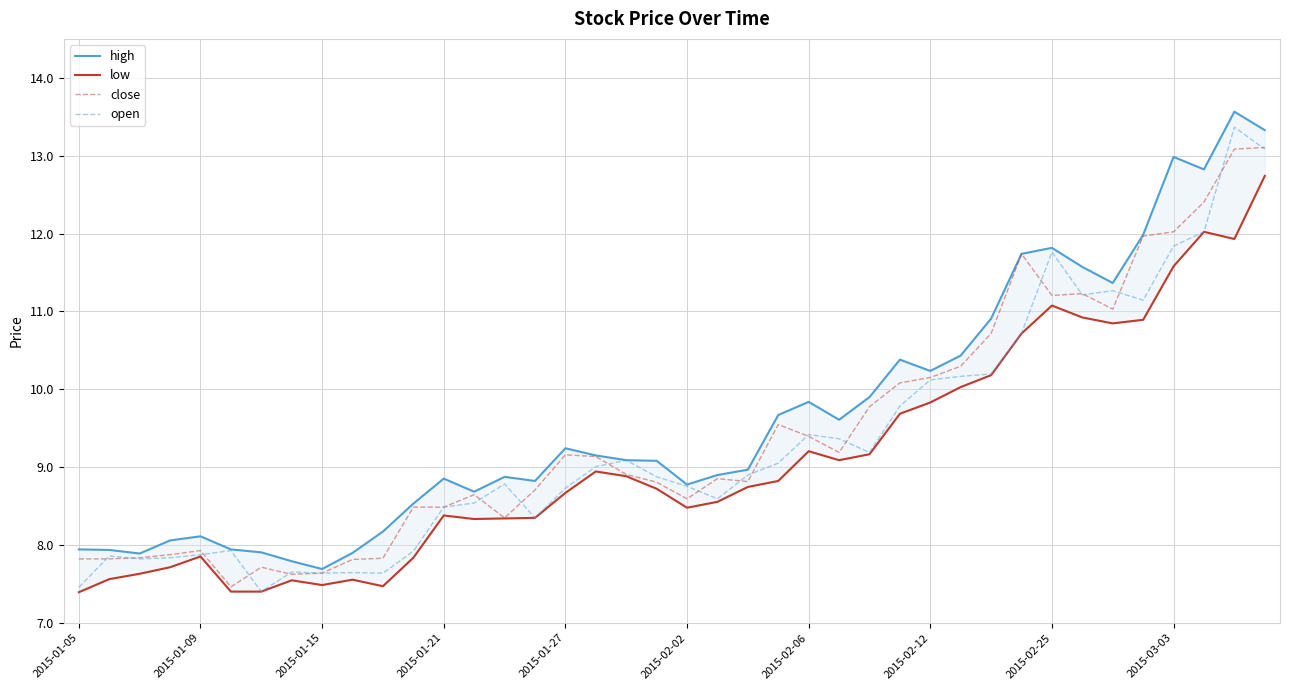

What is the minimum value for open?

7.4